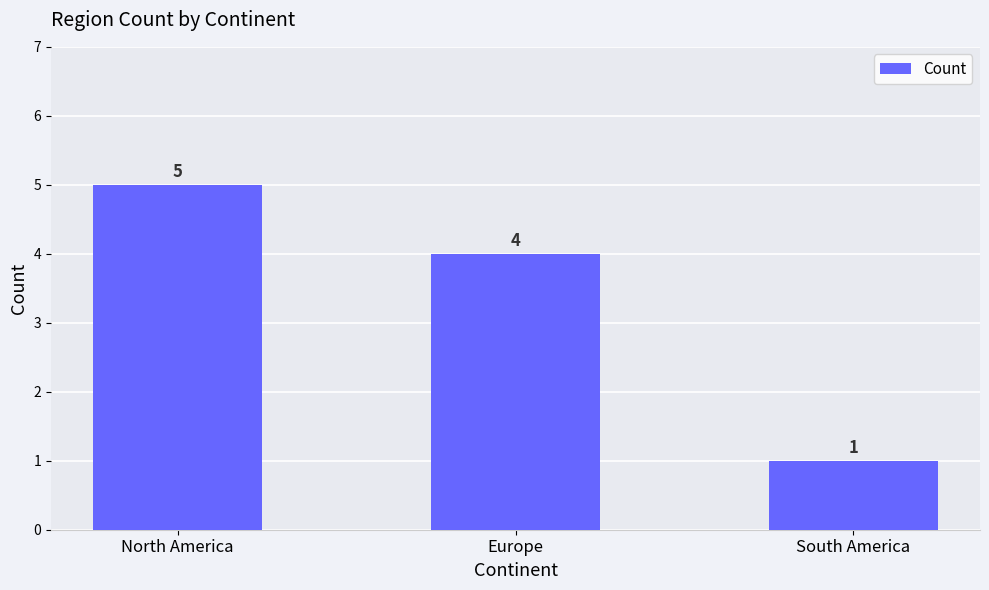

Where is the data nearest to the value 3?

Europe